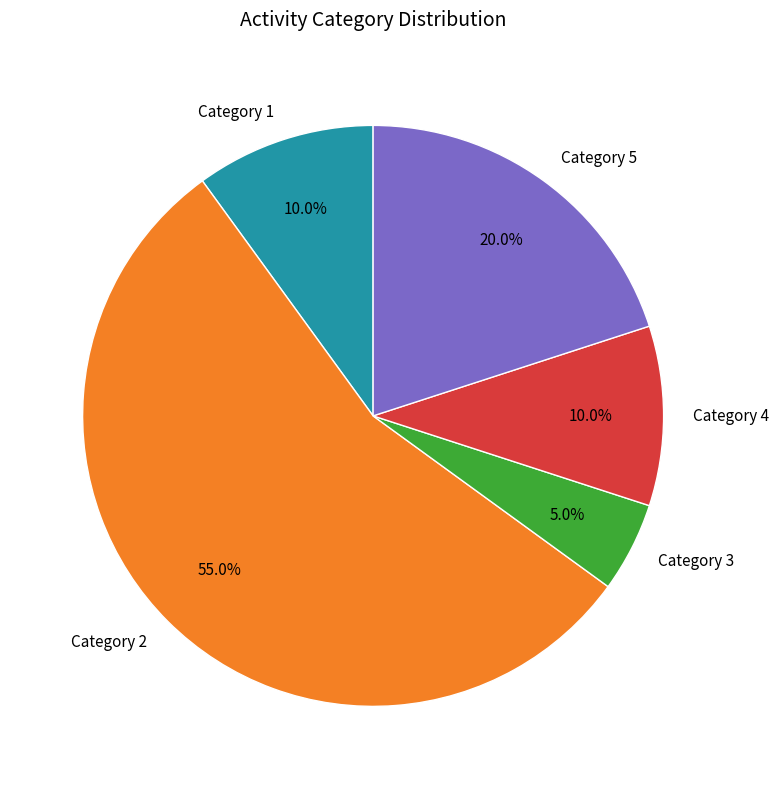

What is the largest slice in the pie chart?

Category 2